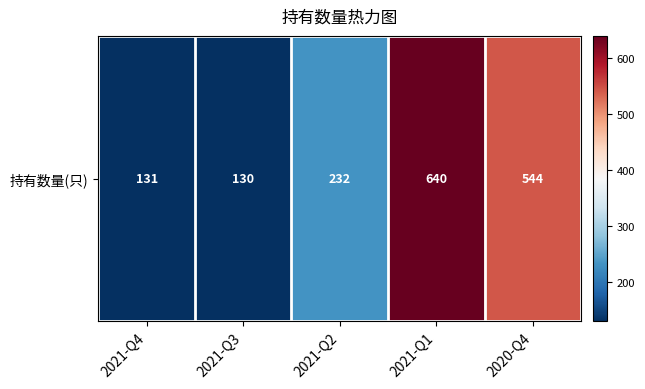

What is the greatest value displayed?

640